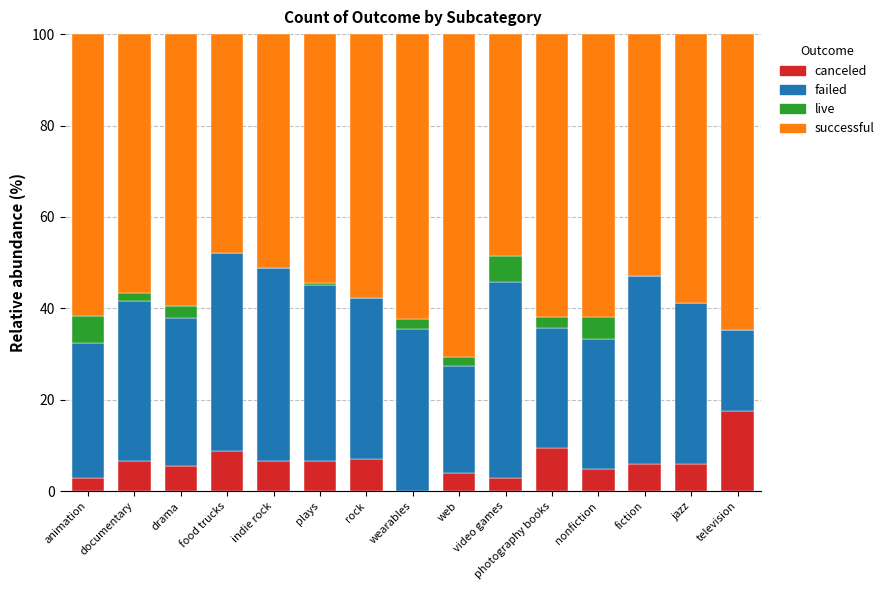

What is the sum of all canceled values?

94.6